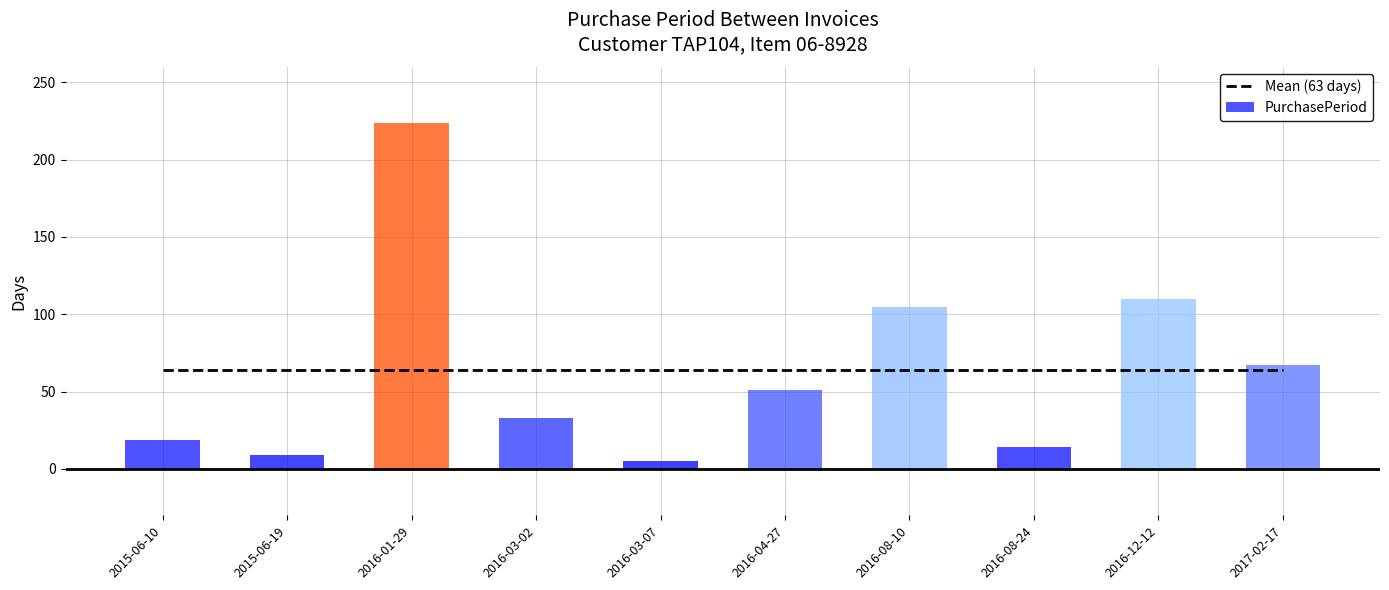

What is the label of the 6th bar from the right?

2016-03-07